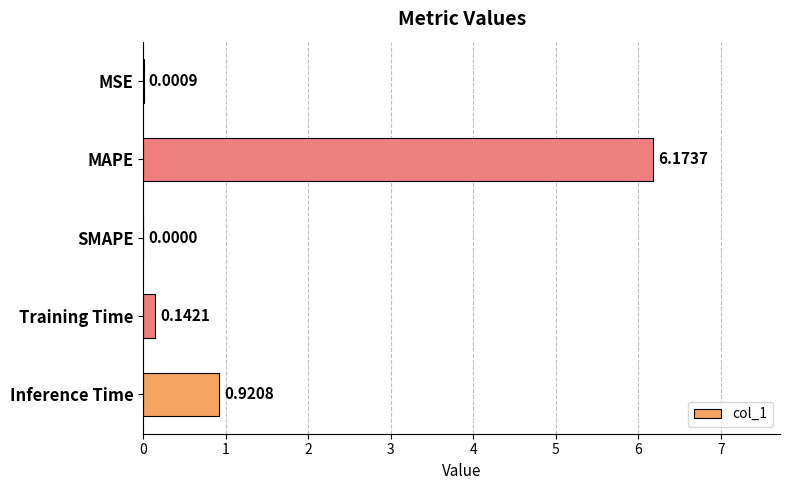

Are the bars horizontal?

Yes